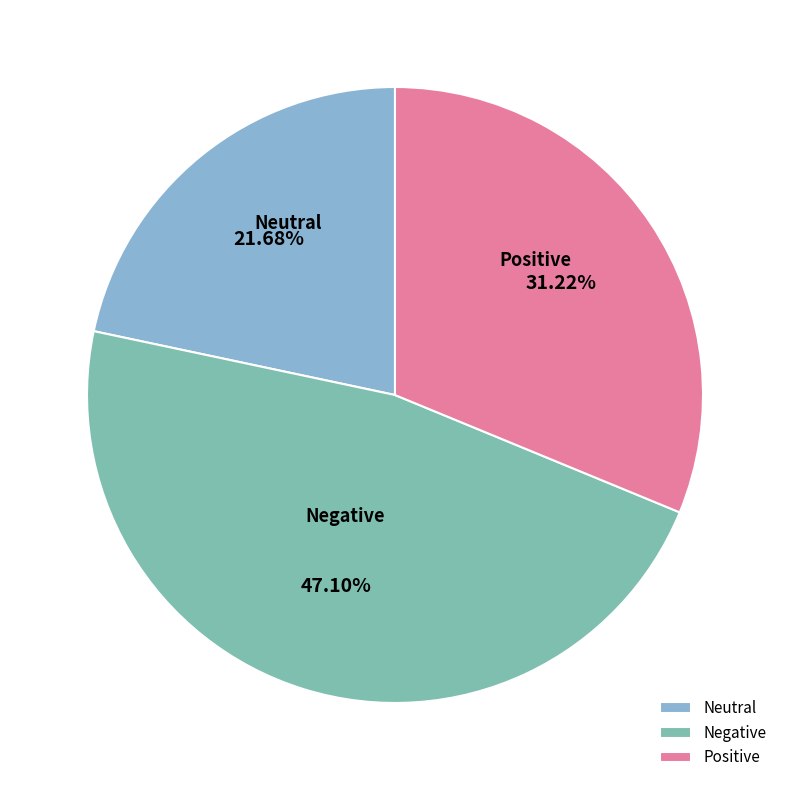

Combined, do Positive and Negative account for over 50%?

Yes